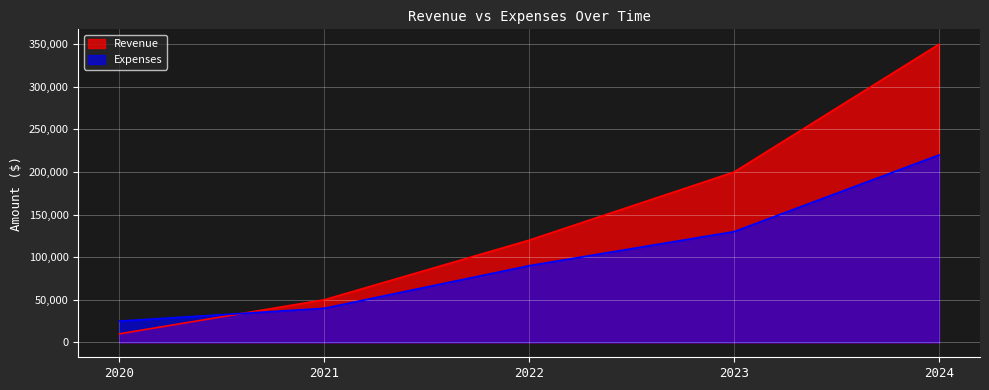

Reading left to right, what are all the values shown in this chart?

Revenue: 2020=10000	2021=50000	2022=120000	2023=200000	2024=350000
Expenses: 2020=25000	2021=40000	2022=90000	2023=130000	2024=220000